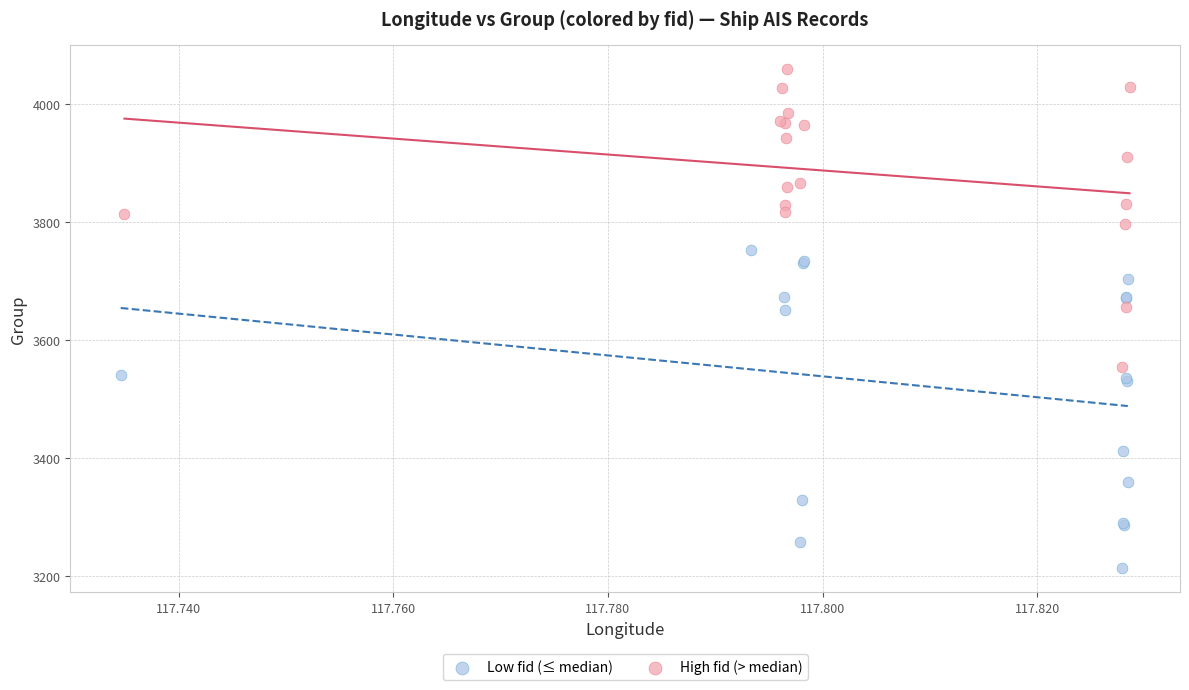

Which series contains the lowest Y value?

Low fid (≤ median)